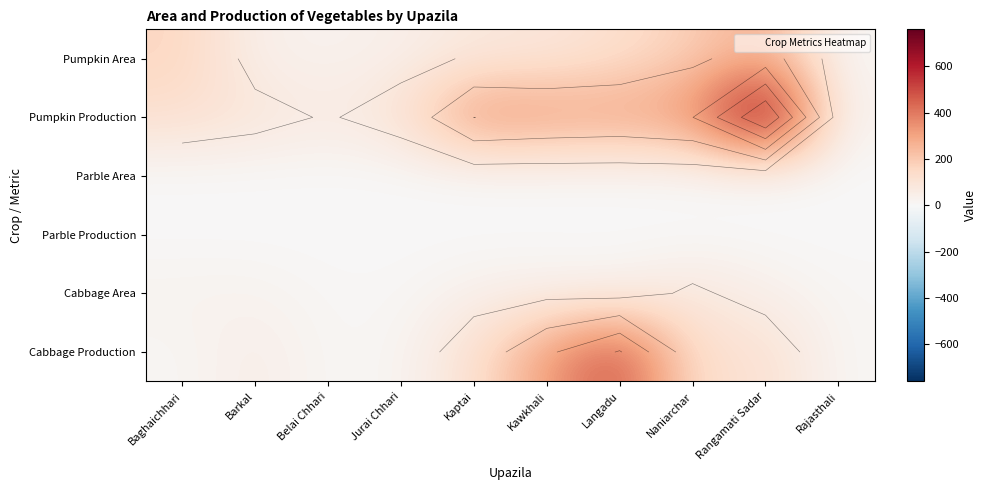

Read the Parble Area value at Naniarchar.

1